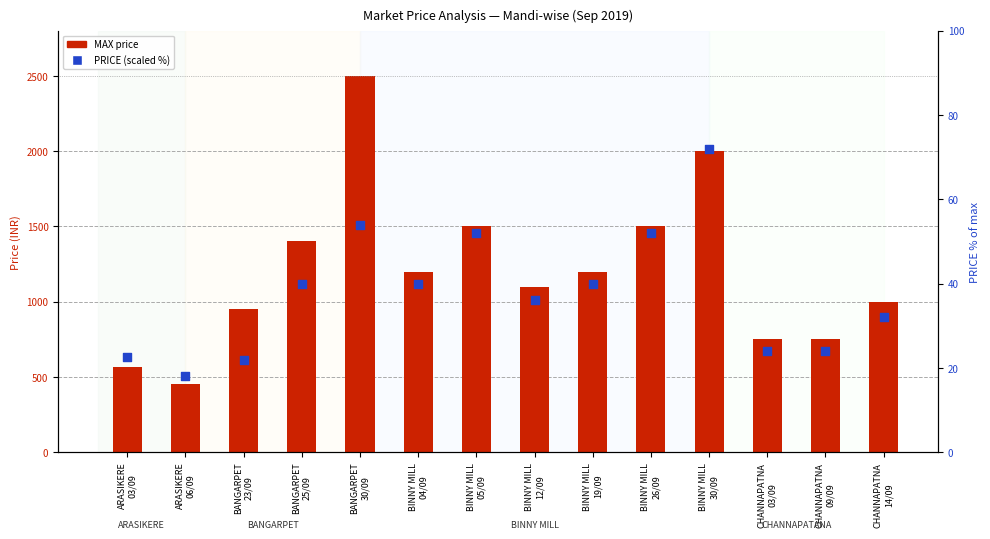

What are all the series names shown in the legend?

MAX price, PRICE (scaled)